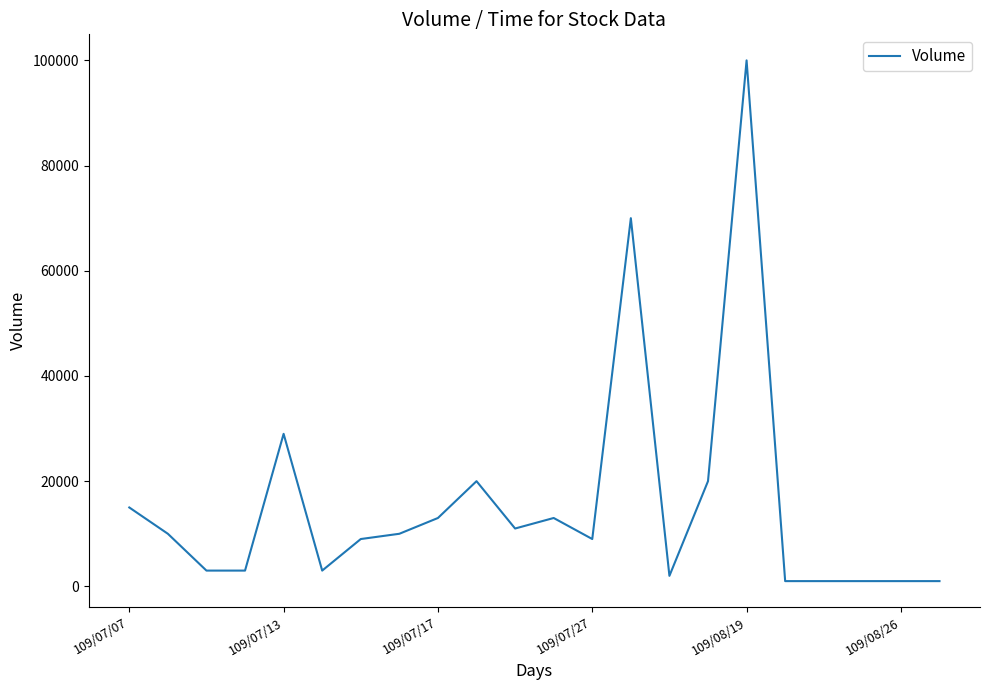

What is the greatest value displayed?

100000